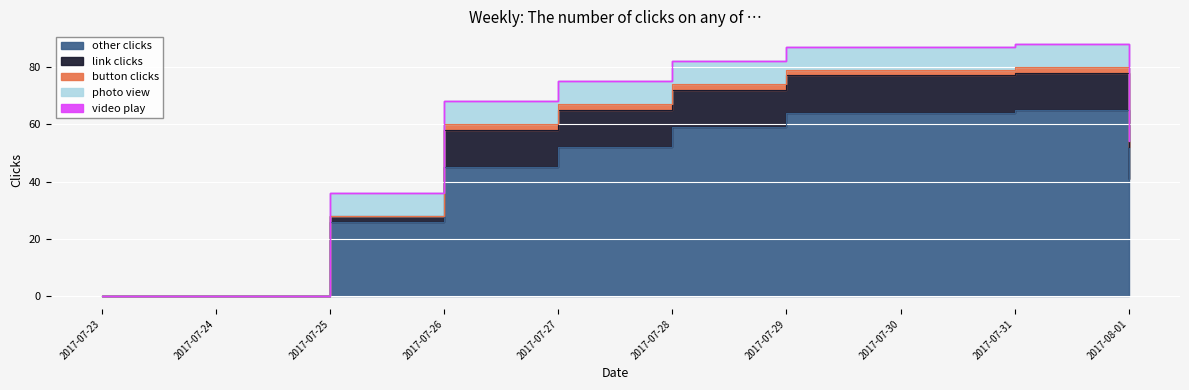

How many positive values does the button clicks series have?

7